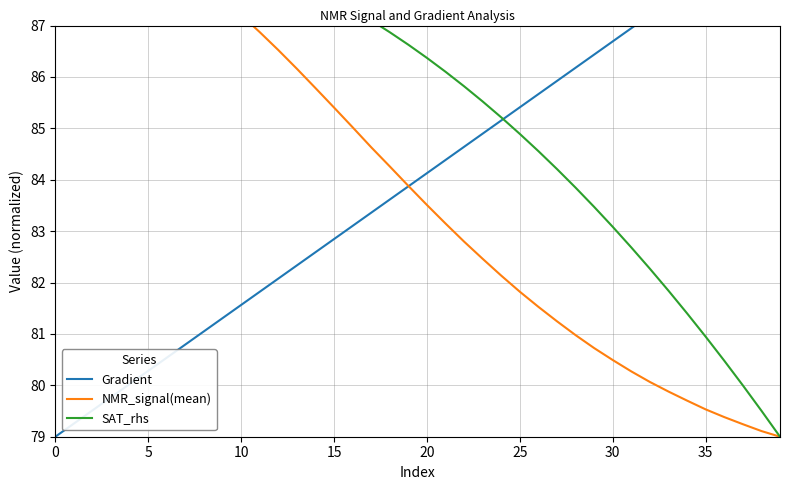

Is the value of Gradient at 15 greater than the value of NMR_signal(mean) at 34?

Yes